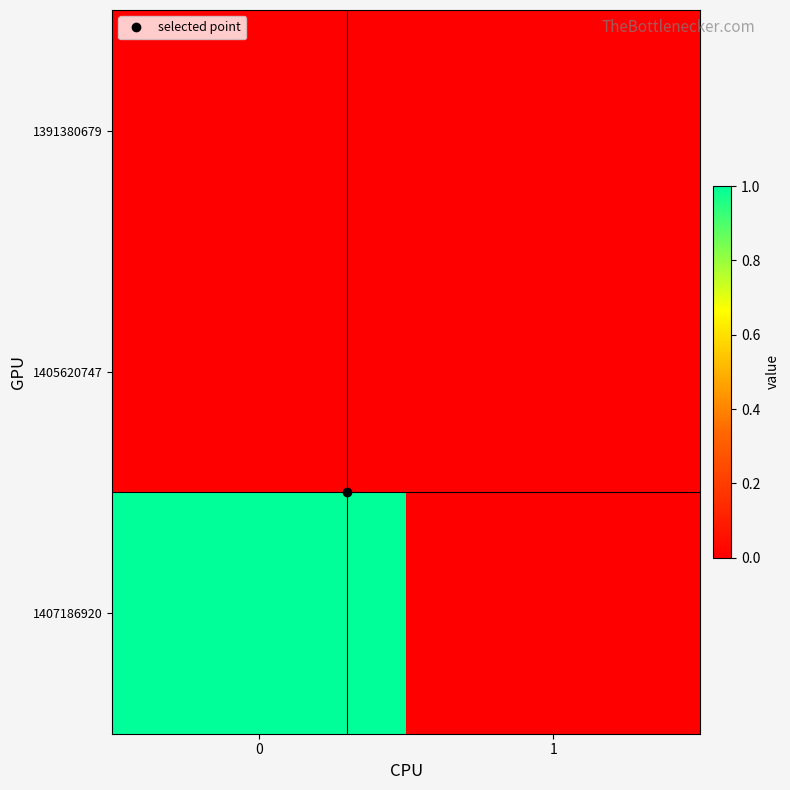

Which series has the largest range (max minus min)?

1407186920